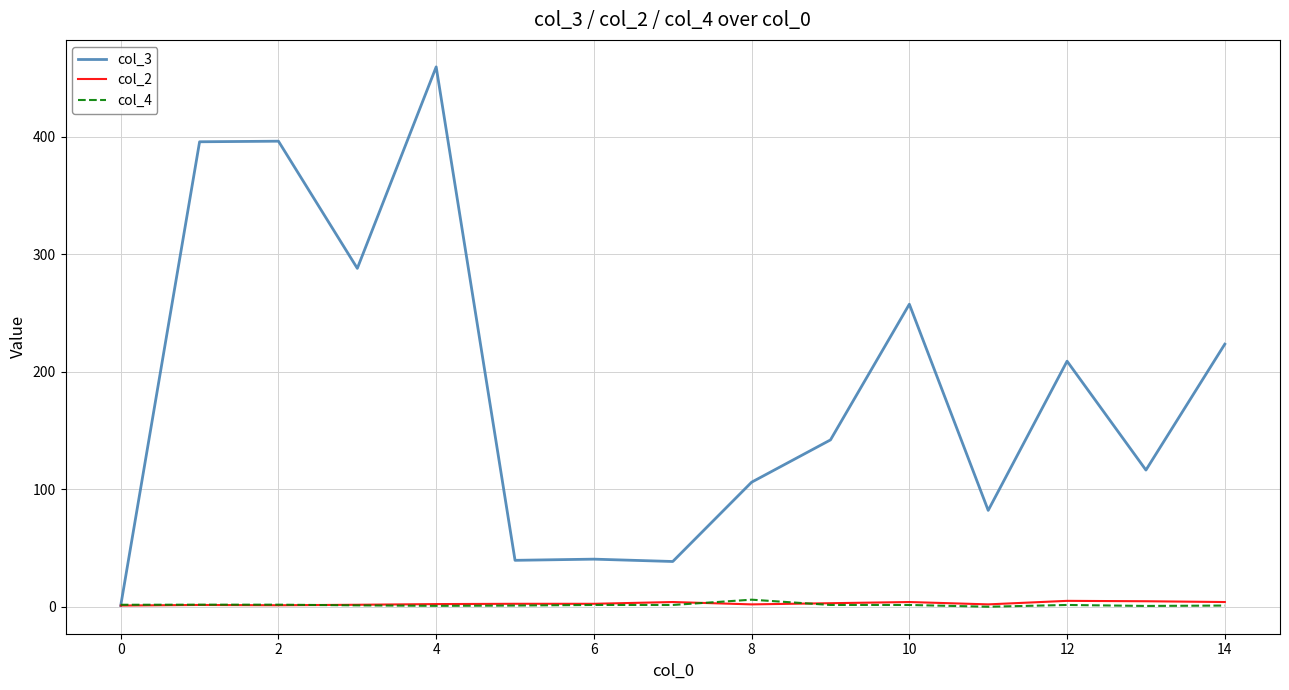

Which series has the widest spread of values?

col_3